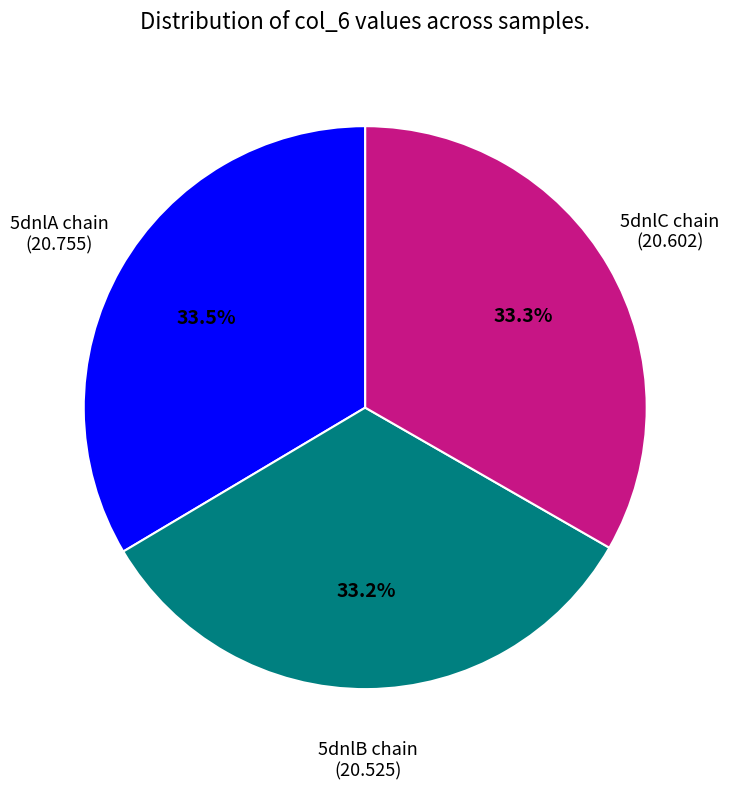

Is there a majority slice in this chart?

No